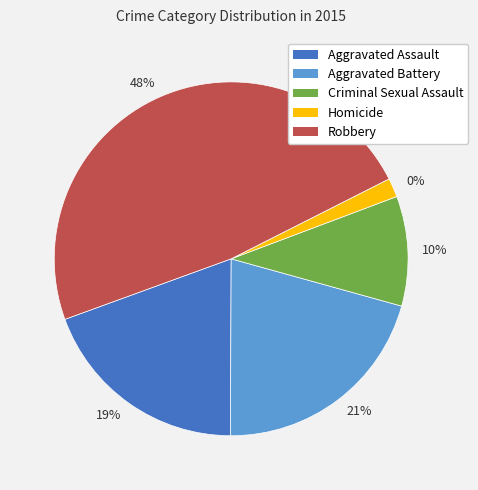

To the nearest percent, what is the average slice percentage?

20%